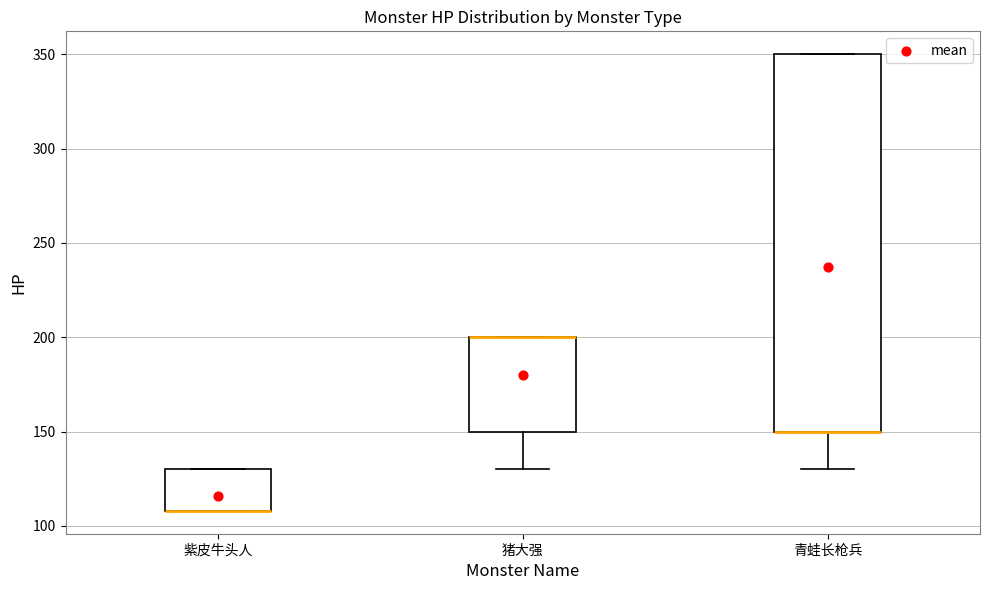

Comparing the boxes themselves (not the whiskers), which one is the tallest?

青蛙长枪兵